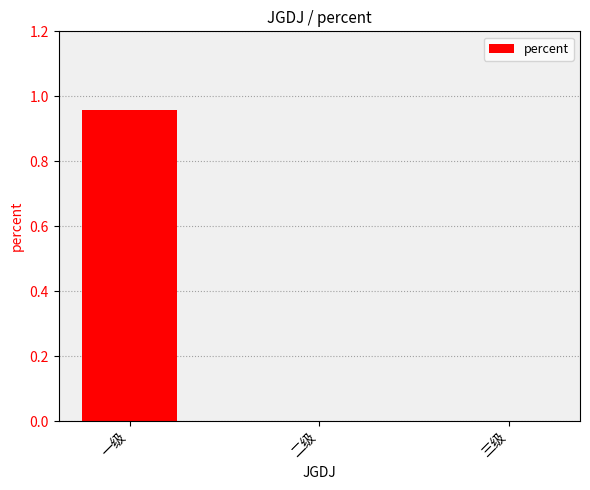

What is the change in value from 一级 to 二级?

-1.0